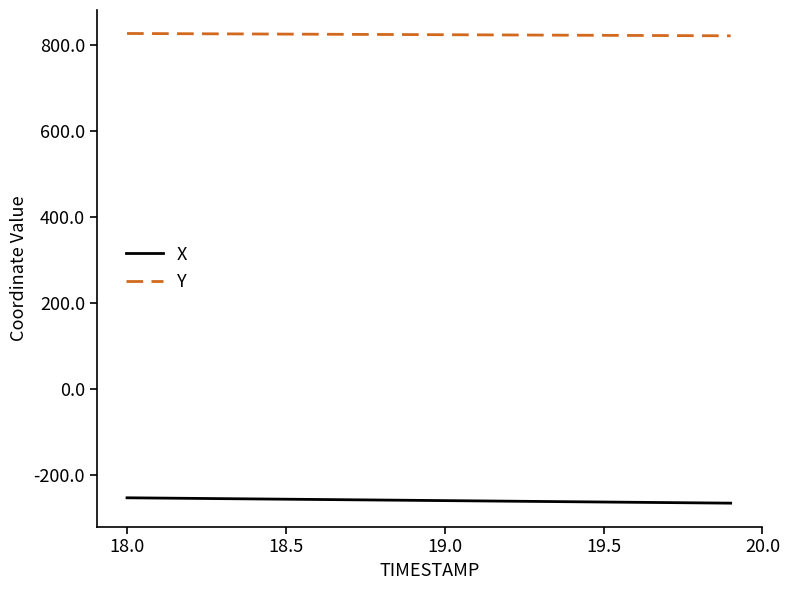

Rank the series by their maximum value, from highest to lowest.

Y, X